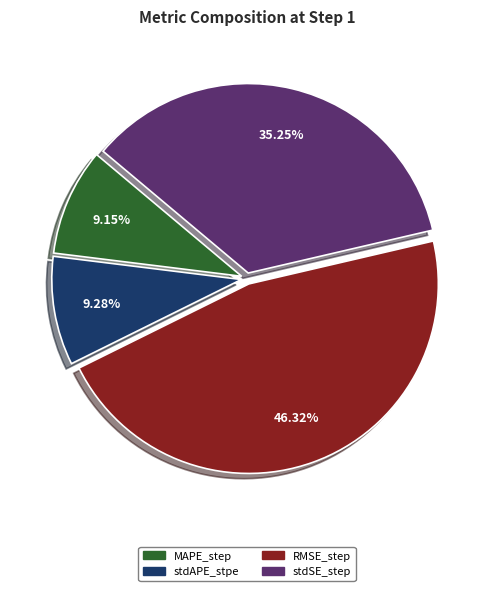

Does MAPE_step account for over 50% of the chart?

No